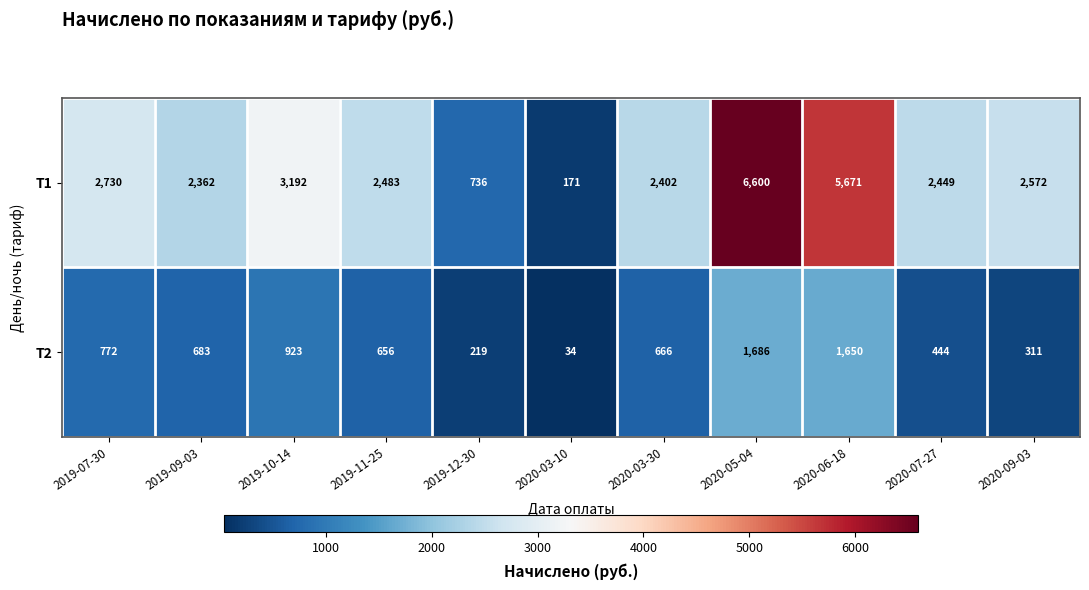

Reading left to right, list all the values displayed in this chart.

Т1: 2019-07-30=2730	2019-09-03=2362	2019-10-14=3192	2019-11-25=2483	2019-12-30=736	2020-03-10=171	2020-03-30=2402	2020-05-04=6600	2020-06-18=5671	2020-07-27=2449	2020-09-03=2572
Т2: 2019-07-30=772	2019-09-03=683	2019-10-14=923	2019-11-25=656	2019-12-30=219	2020-03-10=34	2020-03-30=666	2020-05-04=1686	2020-06-18=1650	2020-07-27=444	2020-09-03=311